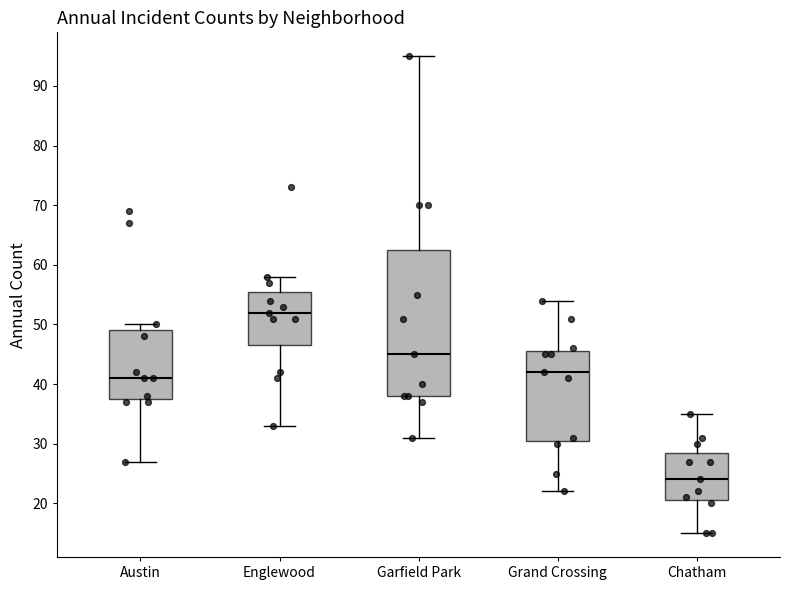

Reading left to right, read every box against the y-axis: the position of its median line, the range the box covers, and the ends of its whiskers. The values are not printed on the chart, so give them approximately, as read against the axis.

Austin: median 41, box 38 to 49, whiskers 27 to 50
Englewood: median 52, box 47 to 56, whiskers 33 to 58
Garfield Park: median 45, box 38 to 63, whiskers 31 to 95
Grand Crossing: median 42, box 31 to 46, whiskers 22 to 54
Chatham: median 24, box 21 to 29, whiskers 15 to 35